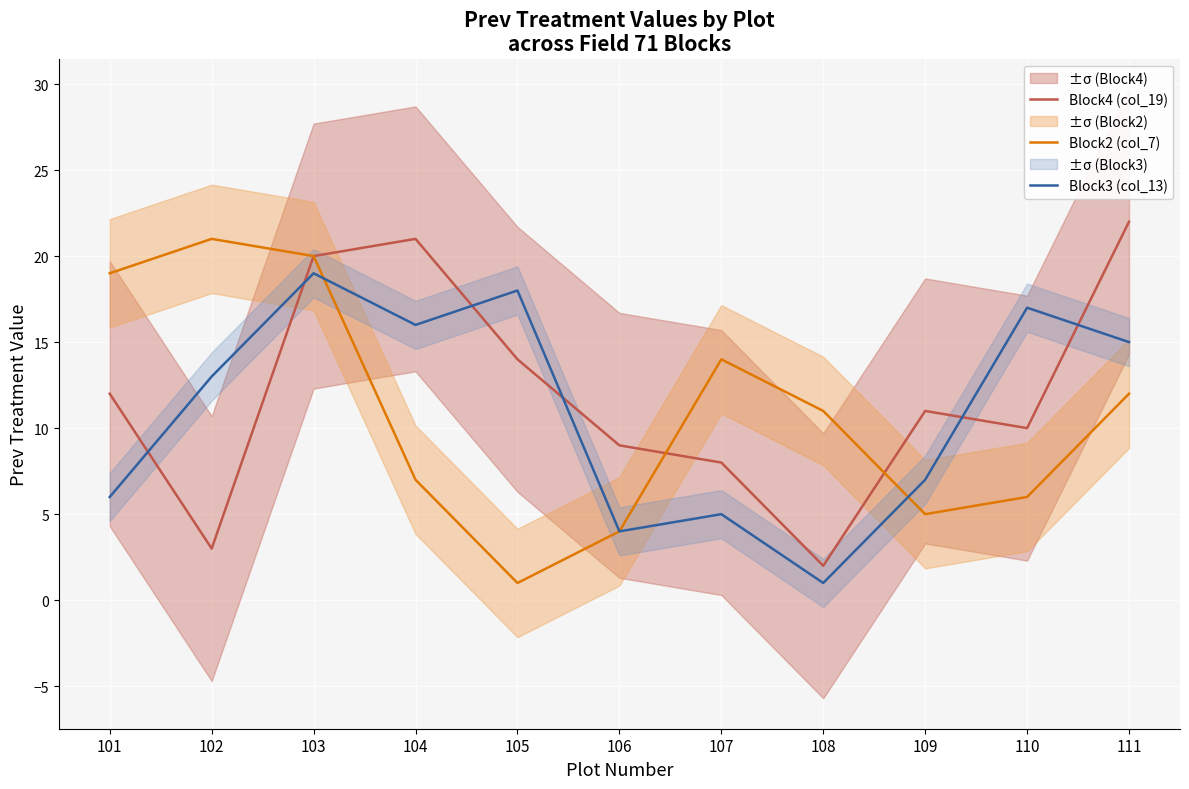

At which label does Block2 (col_7) reach its minimum?

105